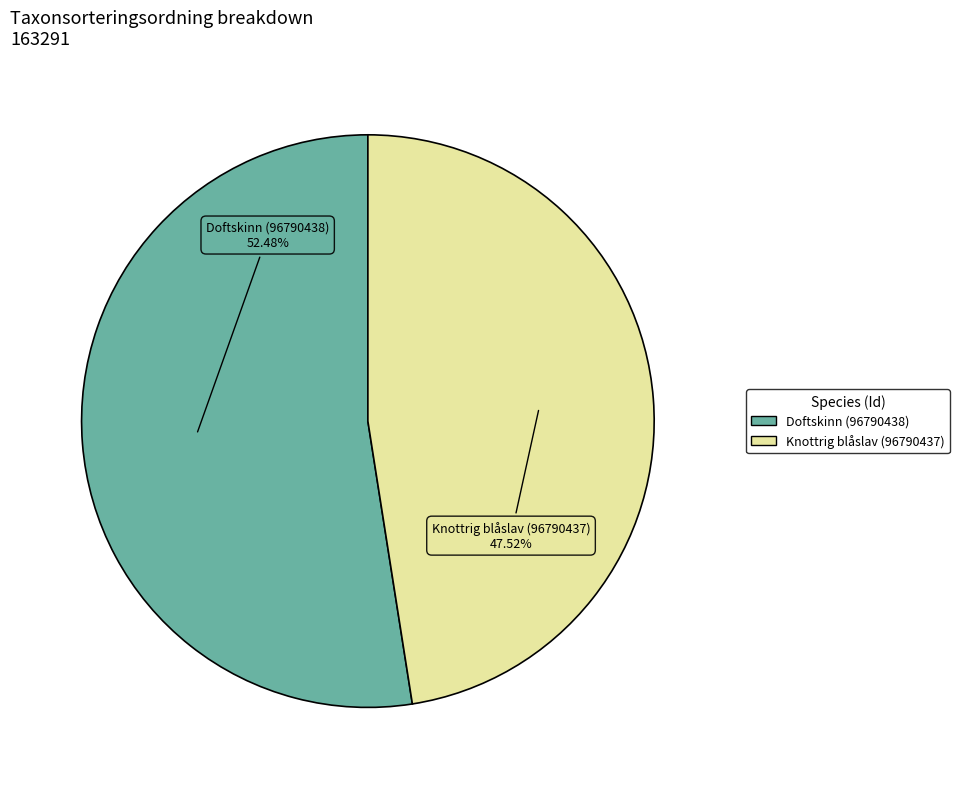

Which slice is the smallest?

Knottrig blåslav (96790437)